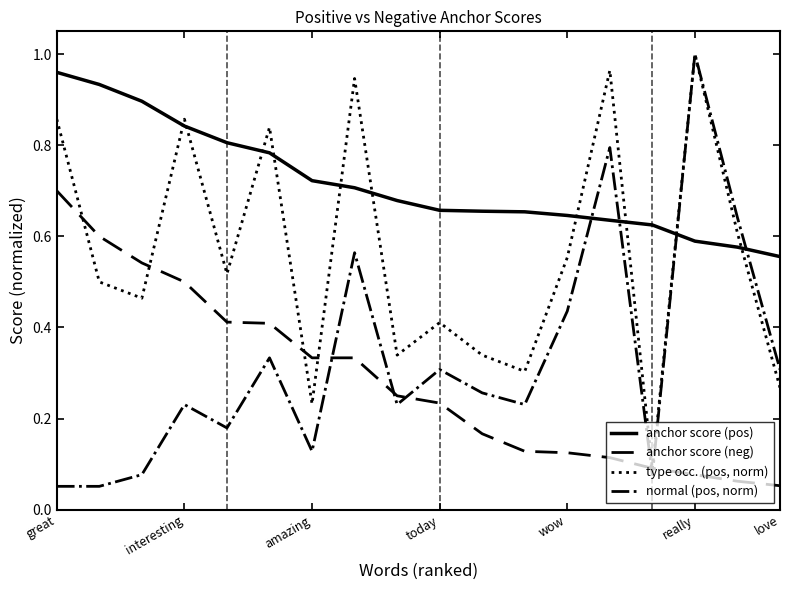

Which series has the widest spread of values?

normal (pos, norm)